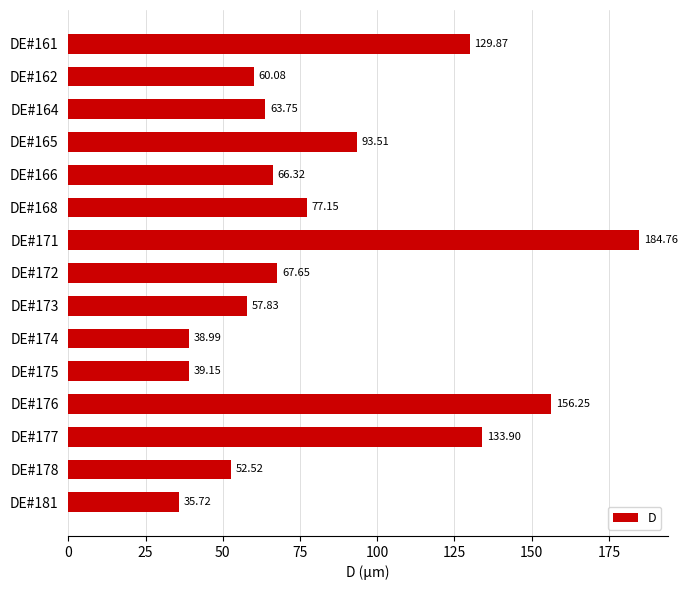

Rank the categories by value from lowest to highest.

DE#181, DE#174, DE#175, DE#178, DE#173, DE#162, DE#164, DE#166, DE#172, DE#168, DE#165, DE#161, DE#177, DE#176, DE#171